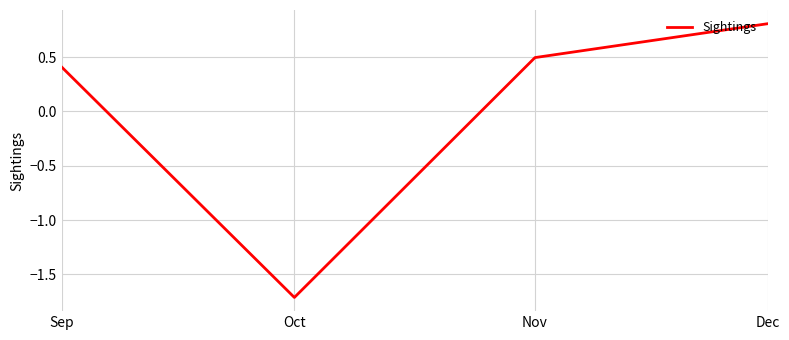

Which label corresponds to the largest value in the chart?

Dec